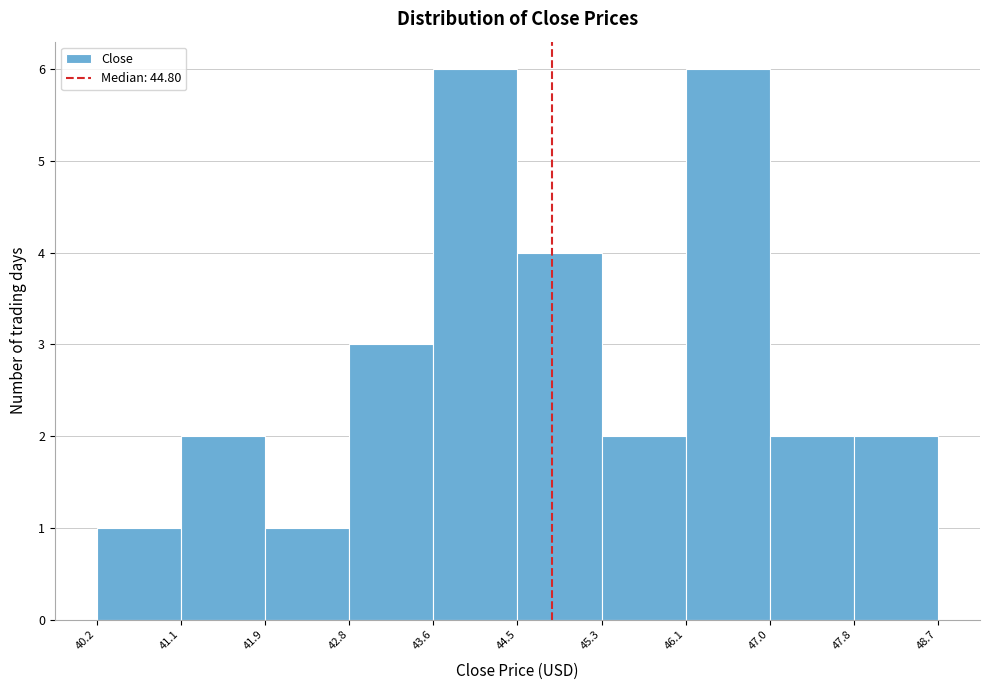

Reading left to right, transcribe this chart: for each bar, give the range it covers on the x-axis and its height. The values are not printed on the chart, so give them approximately, as read against the axis.

40.2 to 41.1: 1
41.1 to 41.9: 2
41.9 to 42.8: 1
42.8 to 43.6: 3
43.6 to 44.5: 6
44.5 to 45.3: 4
45.3 to 46.1: 2
46.1 to 47.0: 6
47.0 to 47.8: 2
47.8 to 48.7: 2